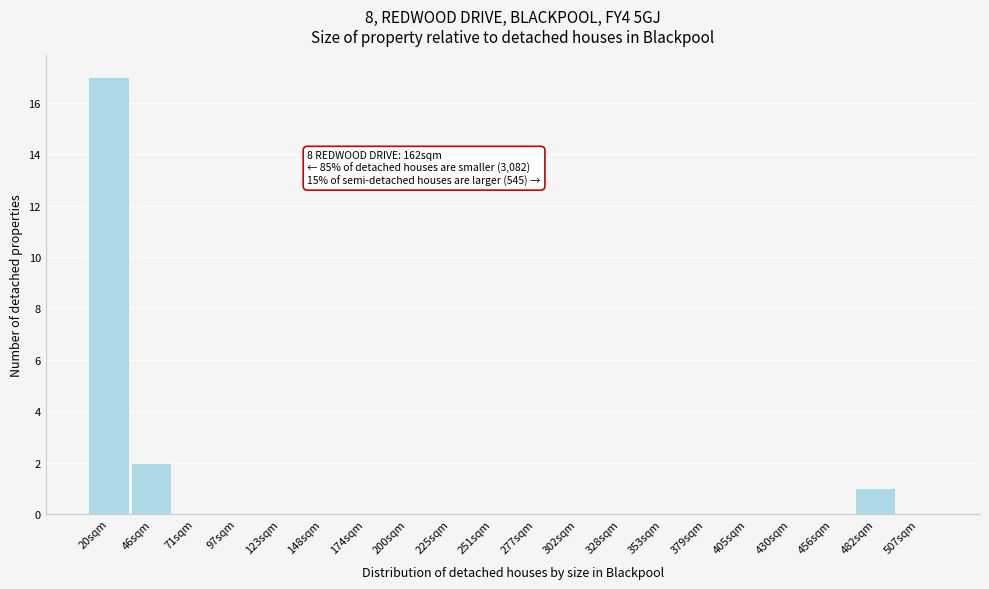

Reading left to right, list all the values displayed in this chart.

20sqm=17	46sqm=2	71sqm=0	97sqm=0	123sqm=0	148sqm=0	174sqm=0	200sqm=0	225sqm=0	251sqm=0	277sqm=0	302sqm=0	328sqm=0	353sqm=0	379sqm=0	405sqm=0	430sqm=0	456sqm=0	482sqm=1	507sqm=0